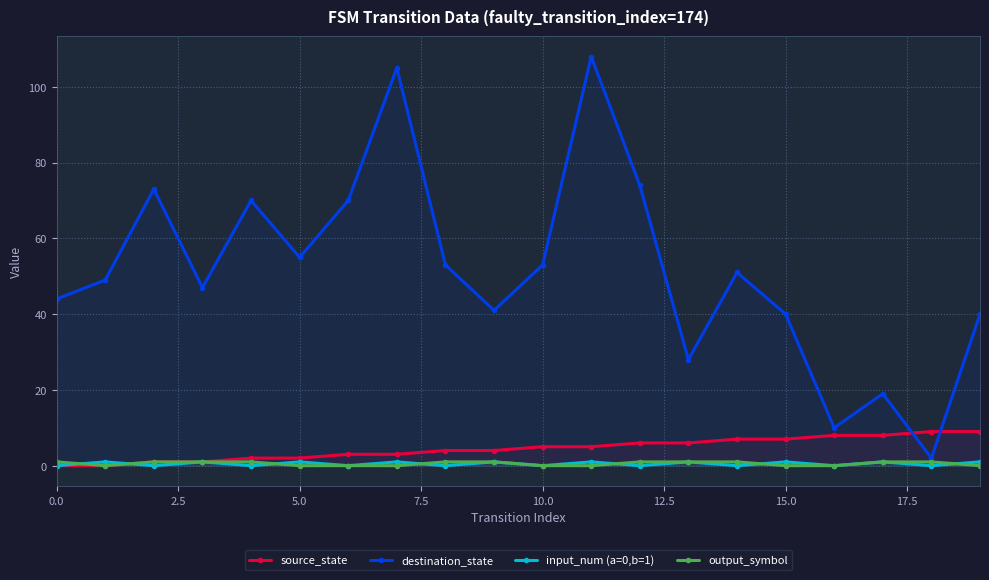

What is the difference between the maximum and minimum values in the destination_state series?

106